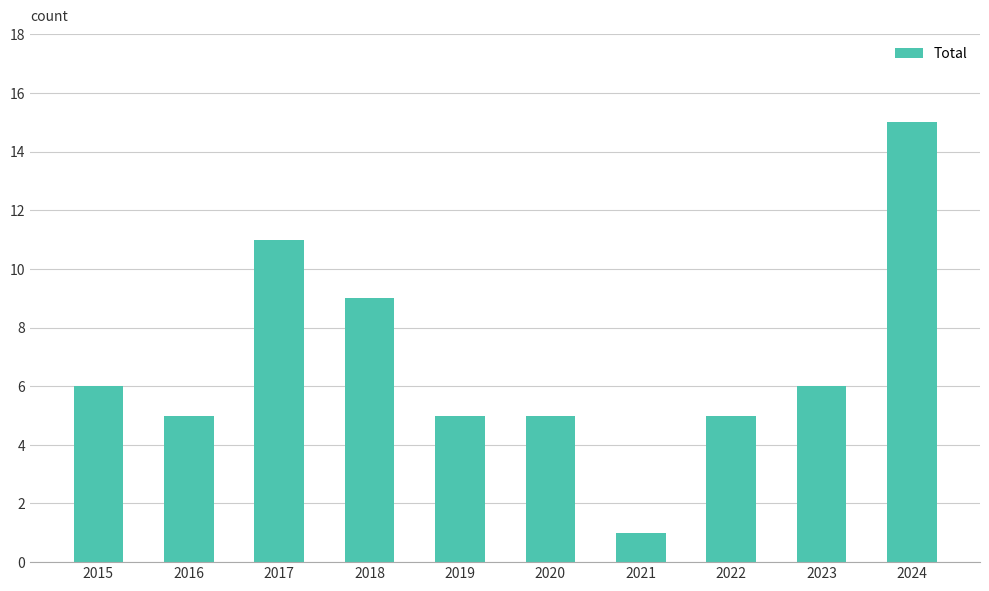

What is the difference between the second highest and second lowest values?

6